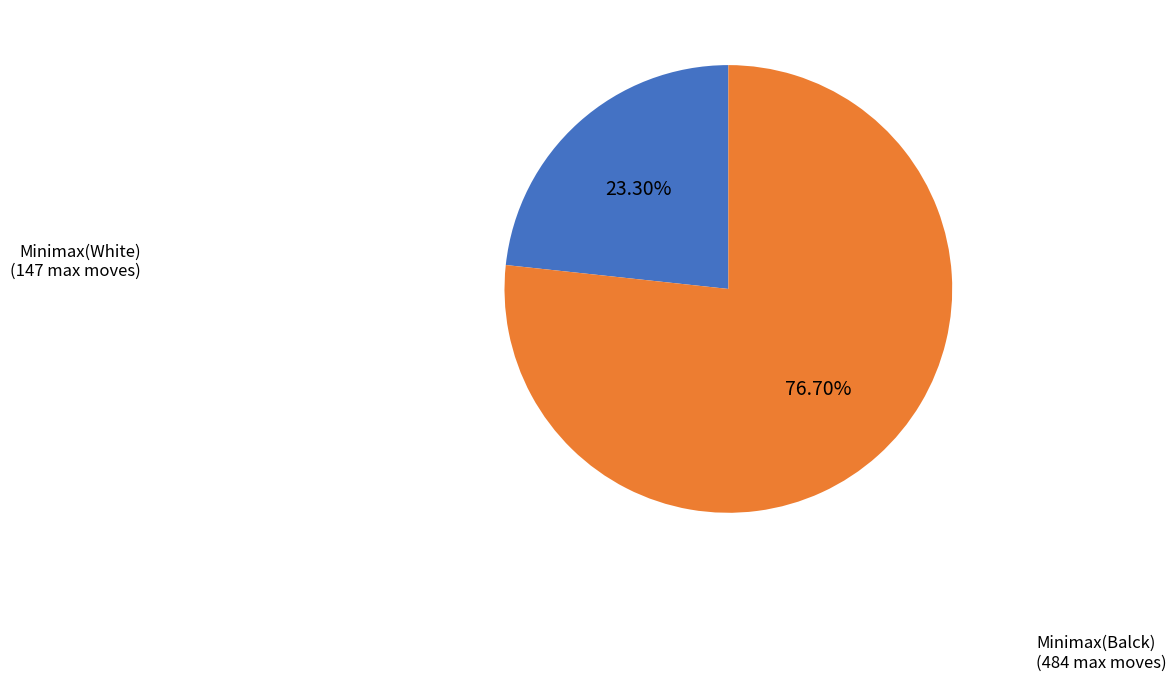

Is it true that Minimax(Balck) is 77% of the pie?

True